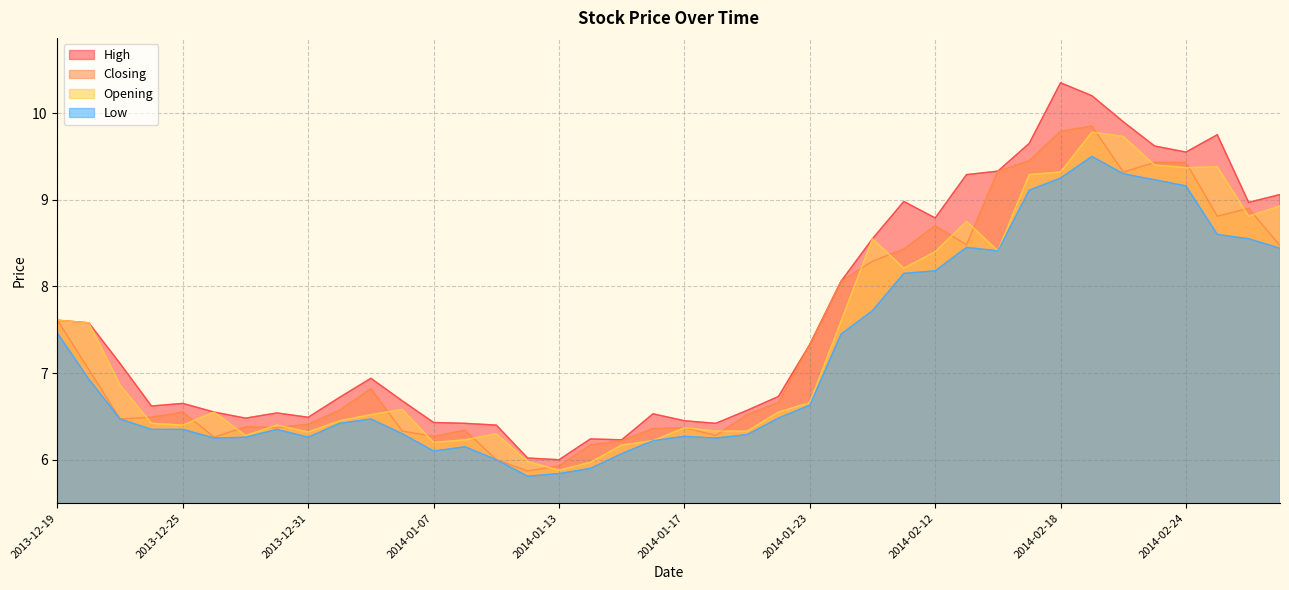

Reading left to right, transcribe all the data shown in this chart.

High: 2013-12-19=7.6	2013-12-20=7.6	2013-12-23=7.1	2013-12-24=6.6	2013-12-25=6.7	2013-12-26=6.5	2013-12-27=6.5	2013-12-30=6.5	2013-12-31=6.5	2014-01-02=6.7	2014-01-03=6.9	2014-01-06=6.7	2014-01-07=6.4	2014-01-08=6.4	2014-01-09=6.4	2014-01-10=6.0	2014-01-13=6.0	2014-01-14=6.2	2014-01-15=6.2	2014-01-16=6.5	2014-01-17=6.5	2014-01-20=6.4	2014-01-21=6.6	2014-01-22=6.7	2014-01-23=7.3	2014-01-24=8.1	2014-02-10=8.6	2014-02-11=9.0	2014-02-12=8.8	2014-02-13=9.3	2014-02-14=9.3	2014-02-17=9.7	2014-02-18=10.3	2014-02-19=10.2	2014-02-20=9.9	2014-02-21=9.6	2014-02-24=9.6	2014-02-25=9.8	2014-02-26=9.0	2014-02-27=9.1
Closing: 2013-12-19=7.6	2013-12-20=7.0	2013-12-23=6.5	2013-12-24=6.5	2013-12-25=6.5	2013-12-26=6.3	2013-12-27=6.4	2013-12-30=6.4	2013-12-31=6.4	2014-01-02=6.6	2014-01-03=6.8	2014-01-06=6.3	2014-01-07=6.3	2014-01-08=6.3	2014-01-09=6.0	2014-01-10=5.9	2014-01-13=5.9	2014-01-14=6.2	2014-01-15=6.2	2014-01-16=6.4	2014-01-17=6.4	2014-01-20=6.3	2014-01-21=6.5	2014-01-22=6.7	2014-01-23=7.3	2014-01-24=8.1	2014-02-10=8.3	2014-02-11=8.4	2014-02-12=8.7	2014-02-13=8.5	2014-02-14=9.3	2014-02-17=9.4	2014-02-18=9.8	2014-02-19=9.8	2014-02-20=9.3	2014-02-21=9.4	2014-02-24=9.4	2014-02-25=8.8	2014-02-26=8.9	2014-02-27=8.5
Opening: 2013-12-19=7.6	2013-12-20=7.6	2013-12-23=6.9	2013-12-24=6.4	2013-12-25=6.4	2013-12-26=6.5	2013-12-27=6.3	2013-12-30=6.4	2013-12-31=6.3	2014-01-02=6.5	2014-01-03=6.5	2014-01-06=6.6	2014-01-07=6.2	2014-01-08=6.2	2014-01-09=6.3	2014-01-10=6.0	2014-01-13=5.9	2014-01-14=6.0	2014-01-15=6.2	2014-01-16=6.2	2014-01-17=6.4	2014-01-20=6.3	2014-01-21=6.3	2014-01-22=6.5	2014-01-23=6.7	2014-01-24=7.6	2014-02-10=8.6	2014-02-11=8.2	2014-02-12=8.4	2014-02-13=8.8	2014-02-14=8.4	2014-02-17=9.3	2014-02-18=9.3	2014-02-19=9.8	2014-02-20=9.7	2014-02-21=9.4	2014-02-24=9.4	2014-02-25=9.4	2014-02-26=8.8	2014-02-27=8.9
Low: 2013-12-19=7.5	2013-12-20=6.9	2013-12-23=6.5	2013-12-24=6.3	2013-12-25=6.3	2013-12-26=6.2	2013-12-27=6.3	2013-12-30=6.3	2013-12-31=6.3	2014-01-02=6.4	2014-01-03=6.5	2014-01-06=6.3	2014-01-07=6.1	2014-01-08=6.2	2014-01-09=6.0	2014-01-10=5.8	2014-01-13=5.8	2014-01-14=5.9	2014-01-15=6.1	2014-01-16=6.2	2014-01-17=6.3	2014-01-20=6.2	2014-01-21=6.3	2014-01-22=6.5	2014-01-23=6.6	2014-01-24=7.5	2014-02-10=7.7	2014-02-11=8.2	2014-02-12=8.2	2014-02-13=8.4	2014-02-14=8.4	2014-02-17=9.1	2014-02-18=9.2	2014-02-19=9.5	2014-02-20=9.3	2014-02-21=9.2	2014-02-24=9.2	2014-02-25=8.6	2014-02-26=8.6	2014-02-27=8.4